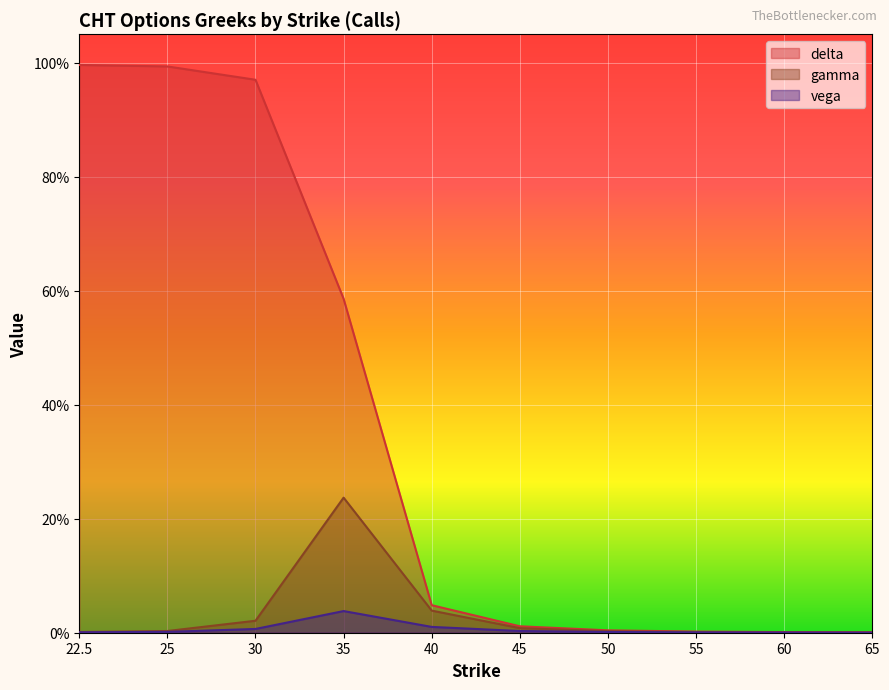

Reading left to right, what are all the values shown in this chart?

delta: 22.5=1.0	25=1.0	30=1.0	35=0.6	40=0.0	45=0.0	50=0.0	55=0.0	60=0.0	65=0.0
gamma: 22.5=0.0	25=0.0	30=0.0	35=0.2	40=0.0	45=0.0	50=0.0	55=0.0	60=0.0	65=0.0
vega: 22.5=0.0	25=0.0	30=0.0	35=0.0	40=0.0	45=0.0	50=0.0	55=0.0	60=0.0	65=0.0